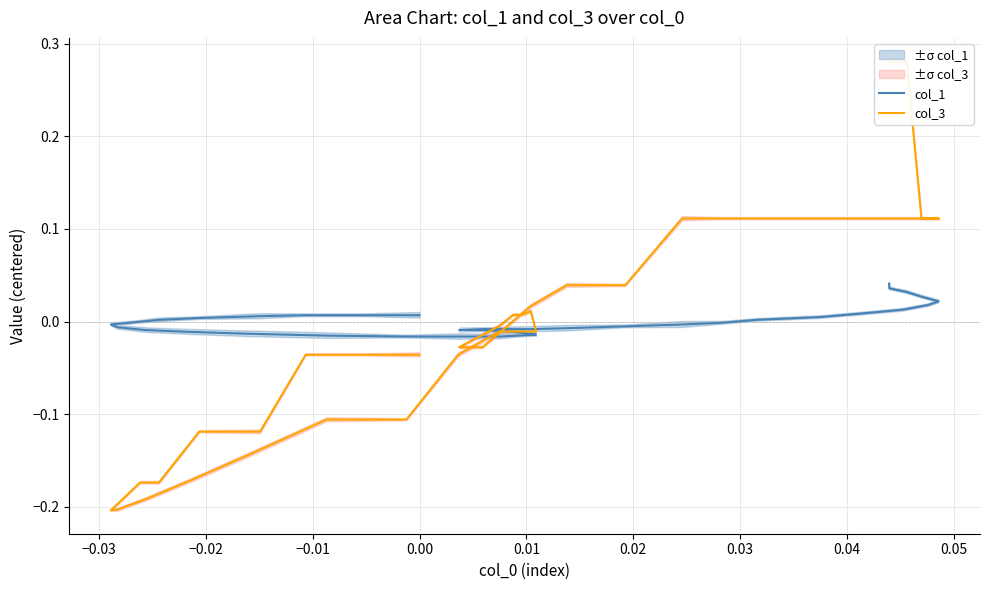

How many values in the col_3 series exceed 0?

18